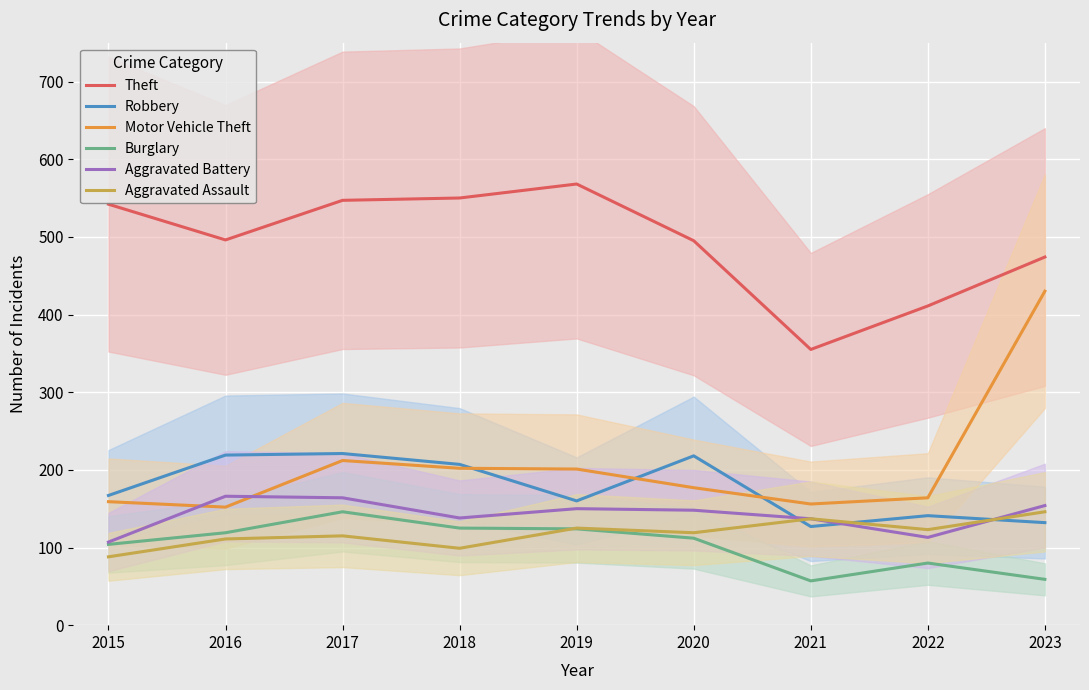

What is the sum of all Theft values?

4438